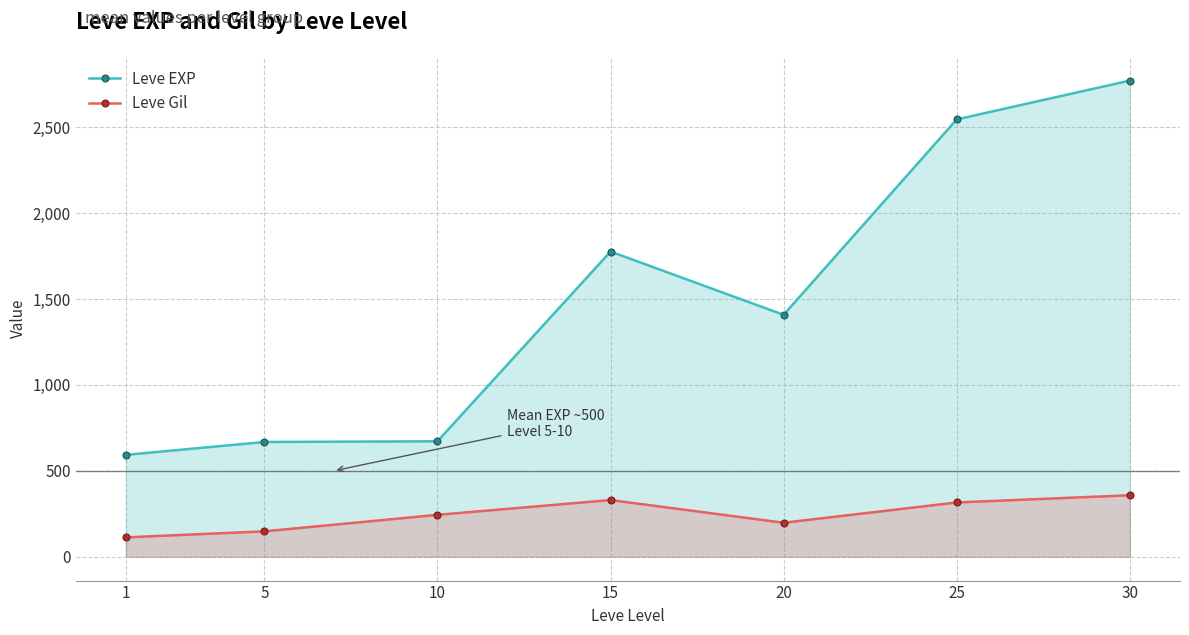

In Leve EXP, how many points are higher than both neighbors (excluding endpoints)?

1